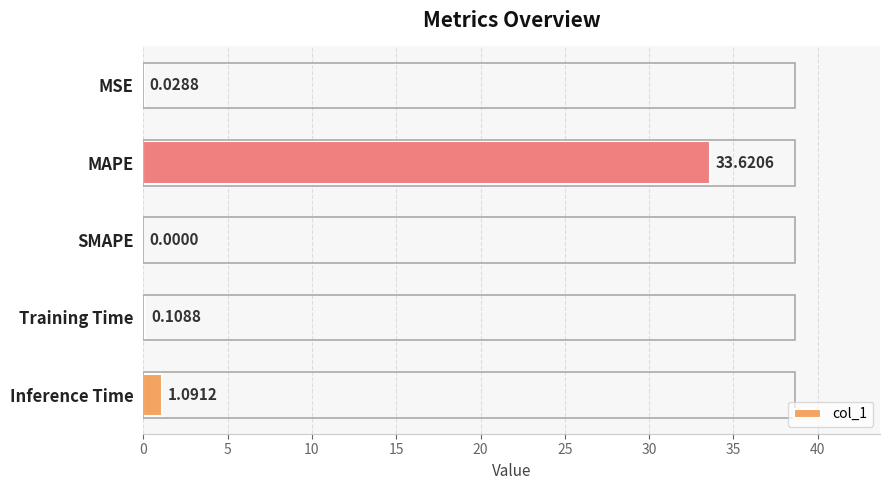

Which label corresponds to the largest value in the chart?

MAPE